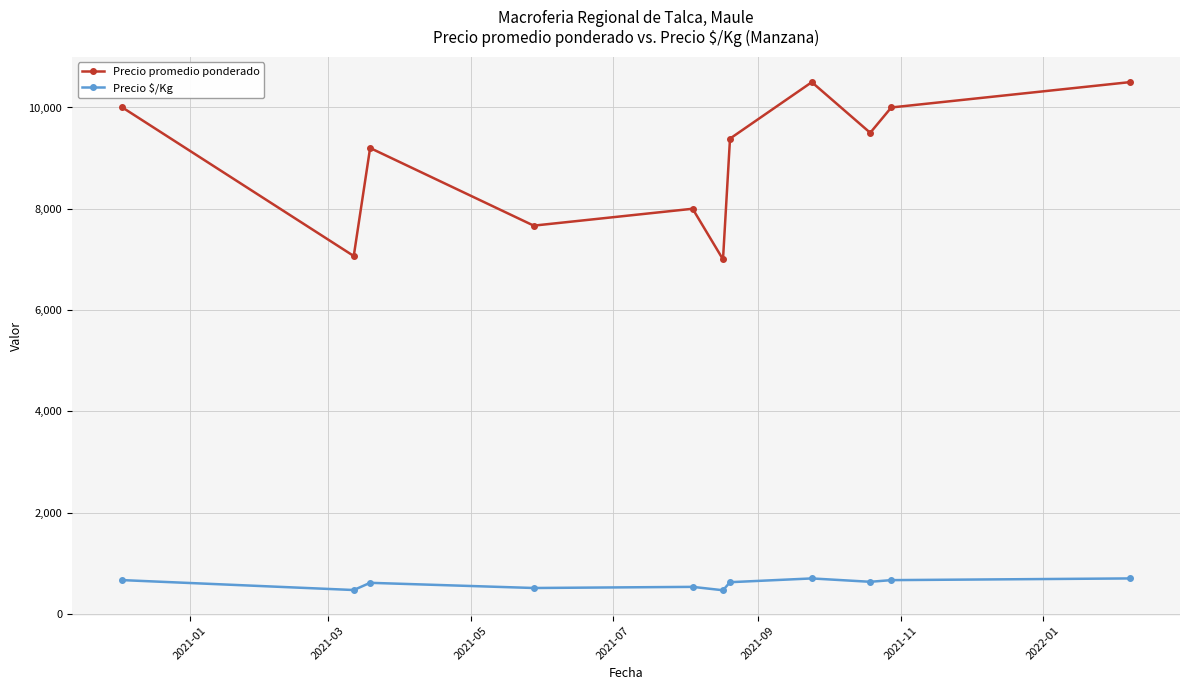

What is the minimum value shown in the chart?

466.5